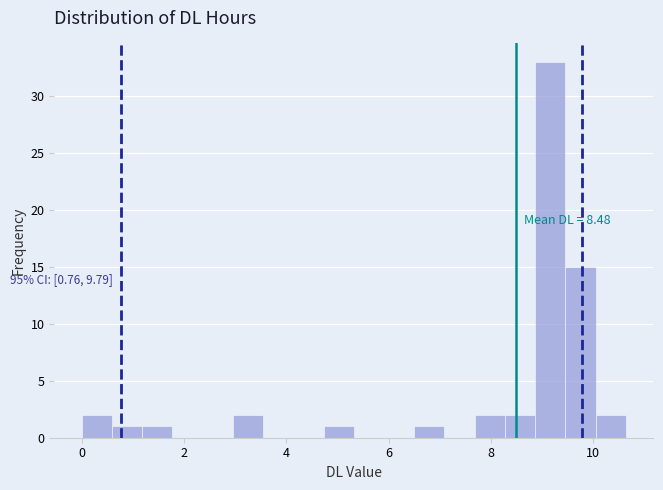

Read against the x-axis, roughly where is the centre of the tallest bar?

9.2